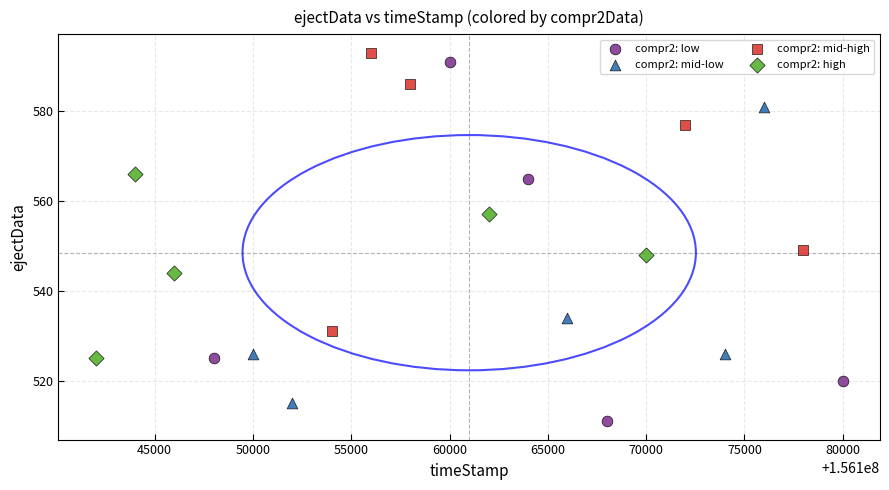

Which series contains the lowest Y value?

compr2: low